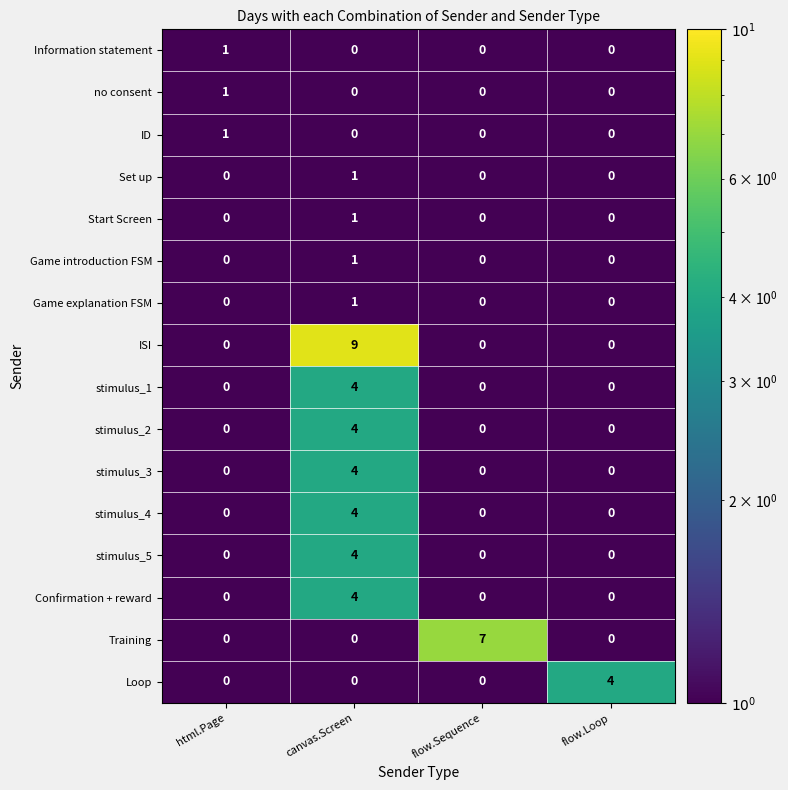

The Game introduction FSM series shows 0 at flow.Loop. True or false?

True